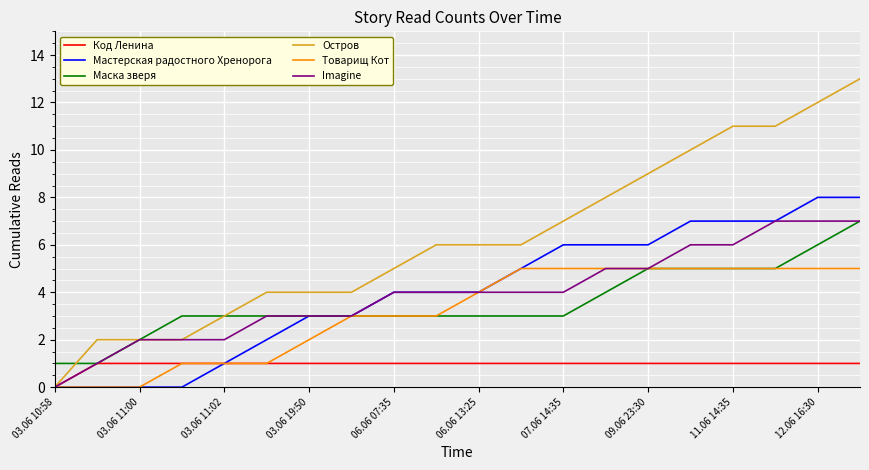

Which series has the largest total across all categories?

Остров